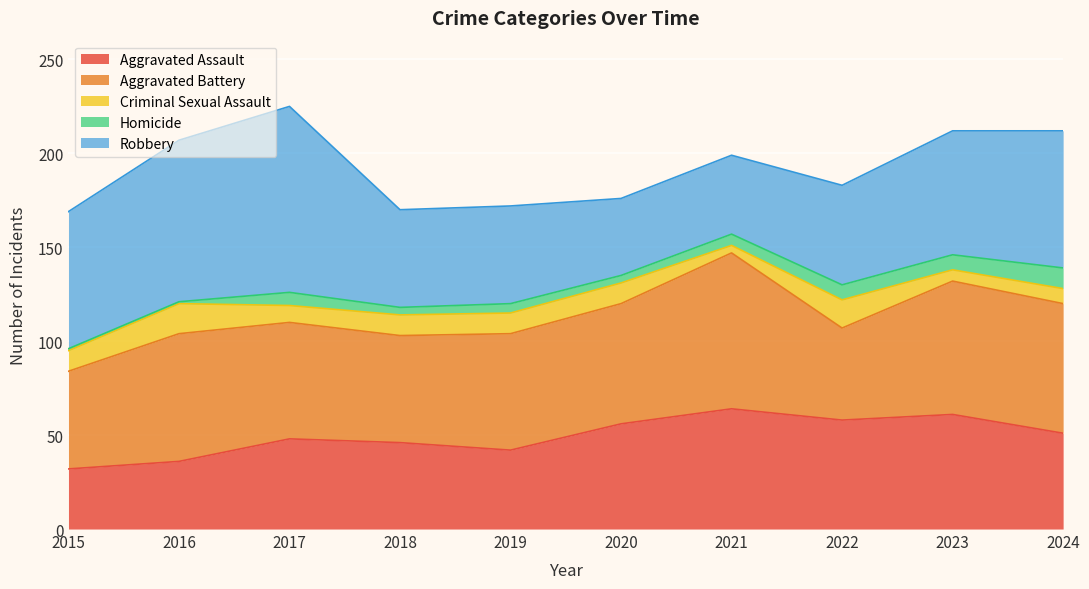

What is the value of the Criminal Sexual Assault point at the 4th from the left?

11